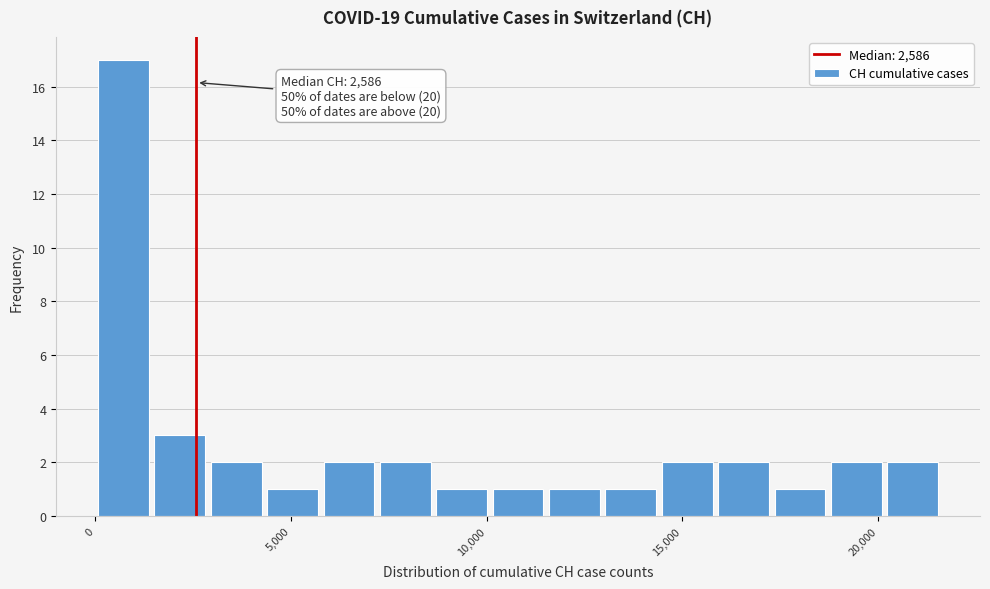

Read against the x-axis, roughly where is the centre of the tallest bar?

500